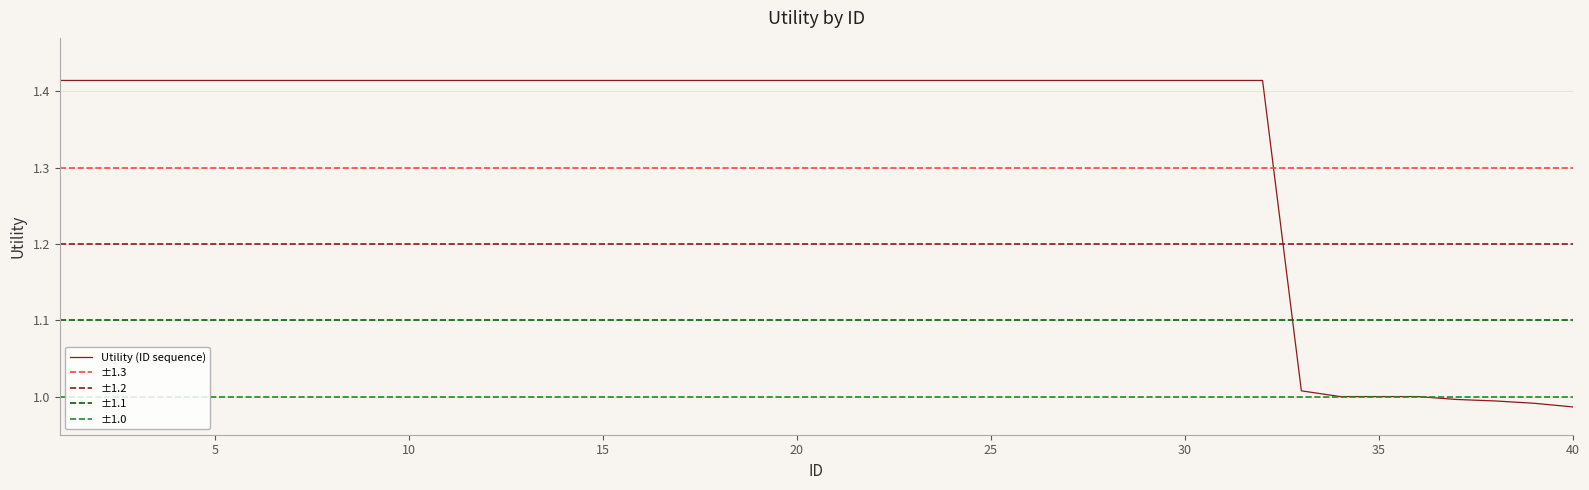

Reading left to right, what are all the values shown in this chart?

1.4	1.4	1.4	1.4	1.4	1.4	1.4	1.4	1.4	1.4	1.4	1.4	1.4	1.4	1.4	1.4	1.4	1.4	1.4	1.4	1.4	1.4	1.4	1.4	1.4	1.4	1.4	1.4	1.4	1.4	1.4	1.4	1.0	1.0	1.0	1.0	1.0	1.0	1.0	1.0